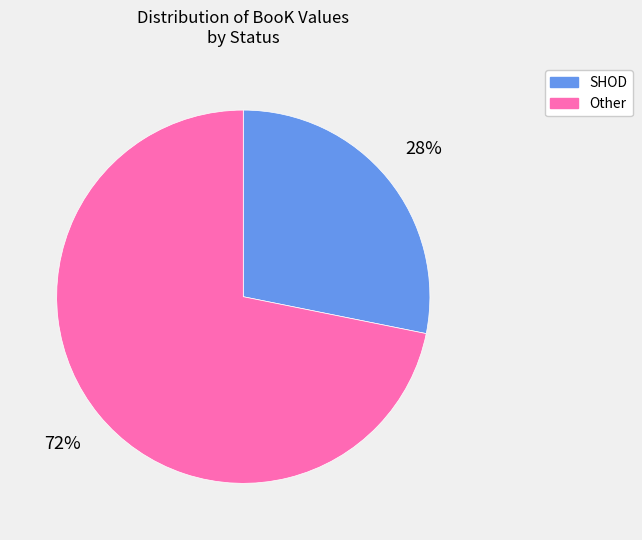

Is there any slice that represents more than half of the pie?

Yes